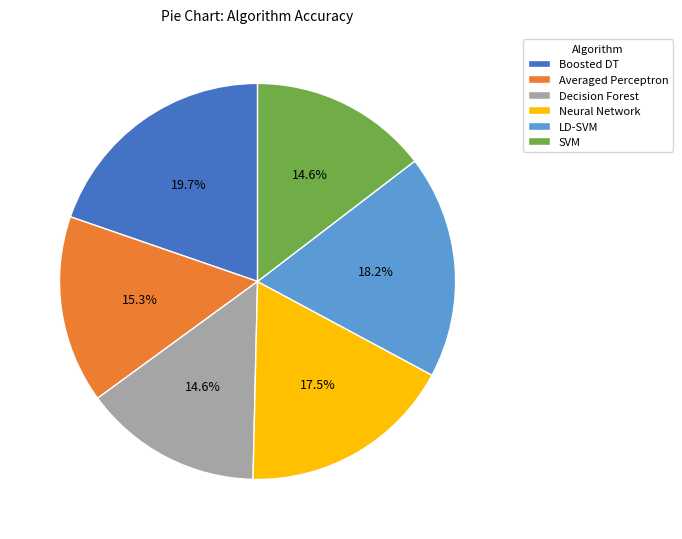

Which has a higher value, Boosted DT or Neural Network?

Boosted DT